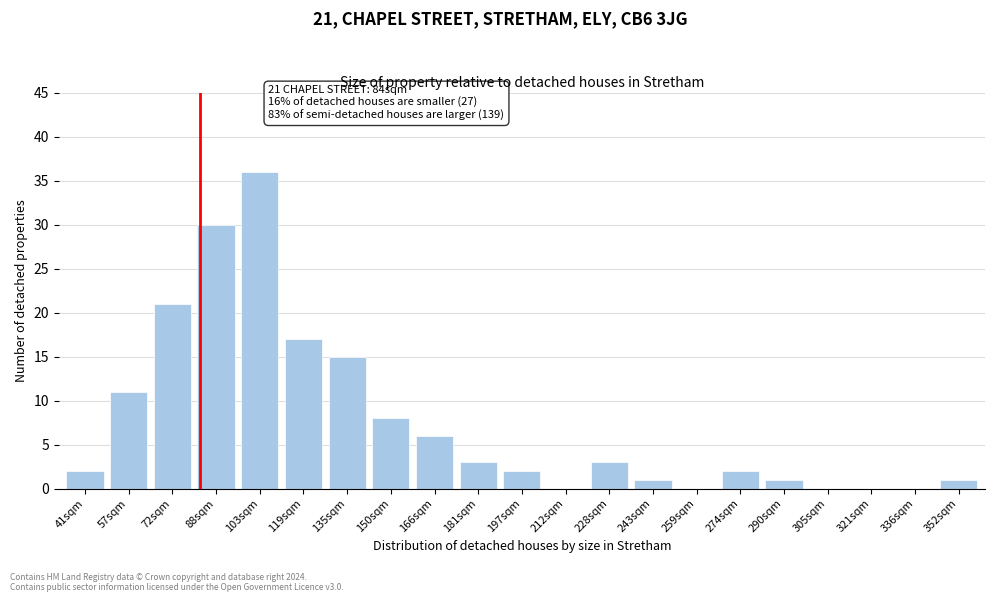

Reading left to right, list all the values displayed in this chart.

41sqm=2	57sqm=11	72sqm=21	88sqm=30	103sqm=36	119sqm=17	135sqm=15	150sqm=8	166sqm=6	181sqm=3	197sqm=2	212sqm=0	228sqm=3	243sqm=1	259sqm=0	274sqm=2	290sqm=1	305sqm=0	321sqm=0	336sqm=0	352sqm=1